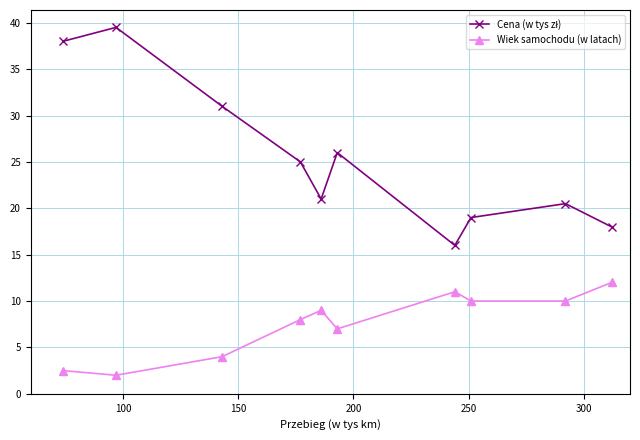

What is the difference between the maximum and minimum values in the Wiek samochodu (w latach) series?

10.0